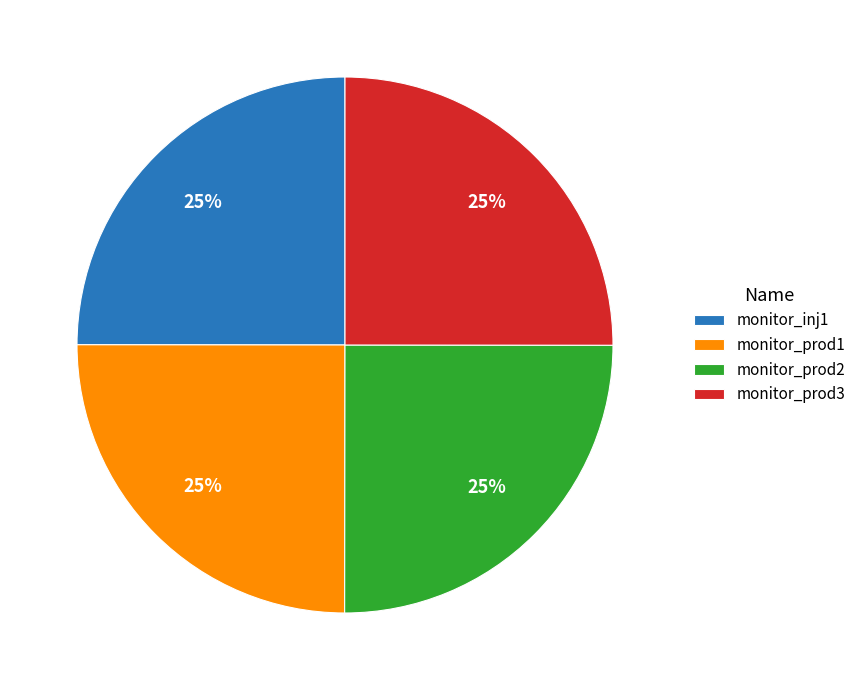

Is it true that monitor_prod2 is 25% of the pie?

True